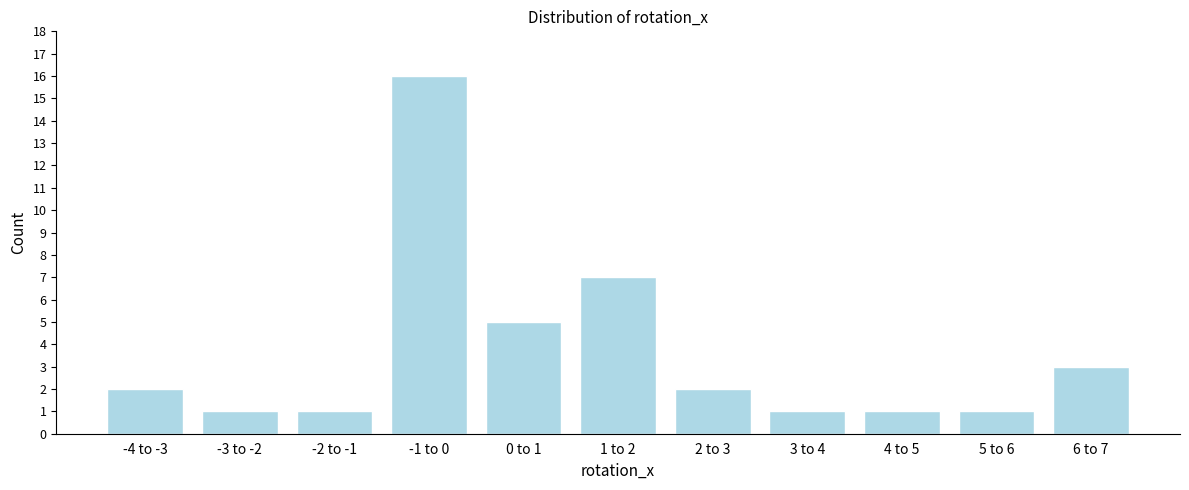

Reading left to right, transcribe all the data shown in this chart.

-4 to -3=2	-3 to -2=1	-2 to -1=1	-1 to 0=16	0 to 1=5	1 to 2=7	2 to 3=2	3 to 4=1	4 to 5=1	5 to 6=1	6 to 7=3